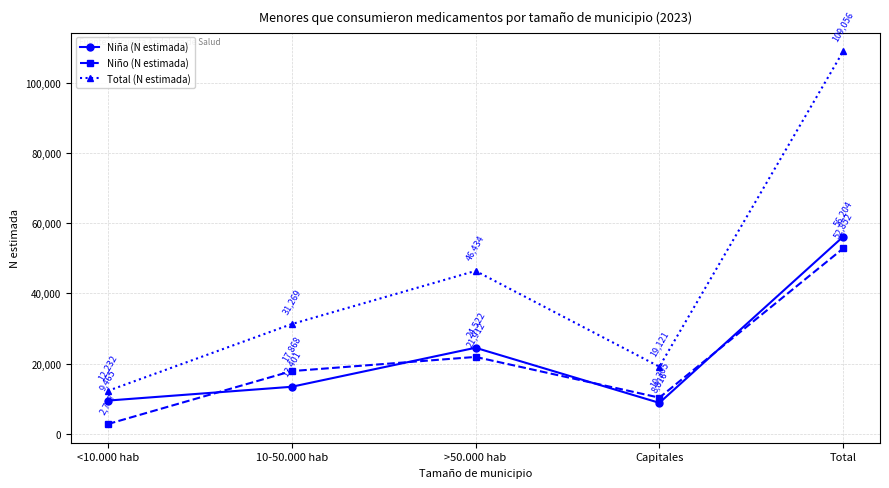

Which category has the lowest value across all series?

<10.000 hab